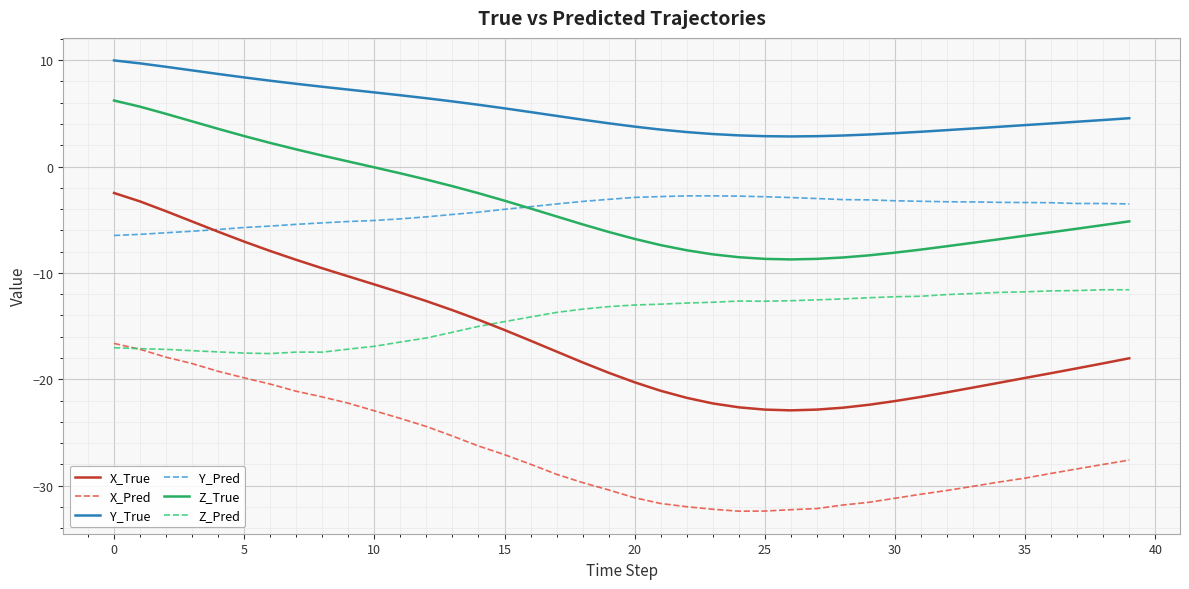

What is the smallest value displayed?

-32.4